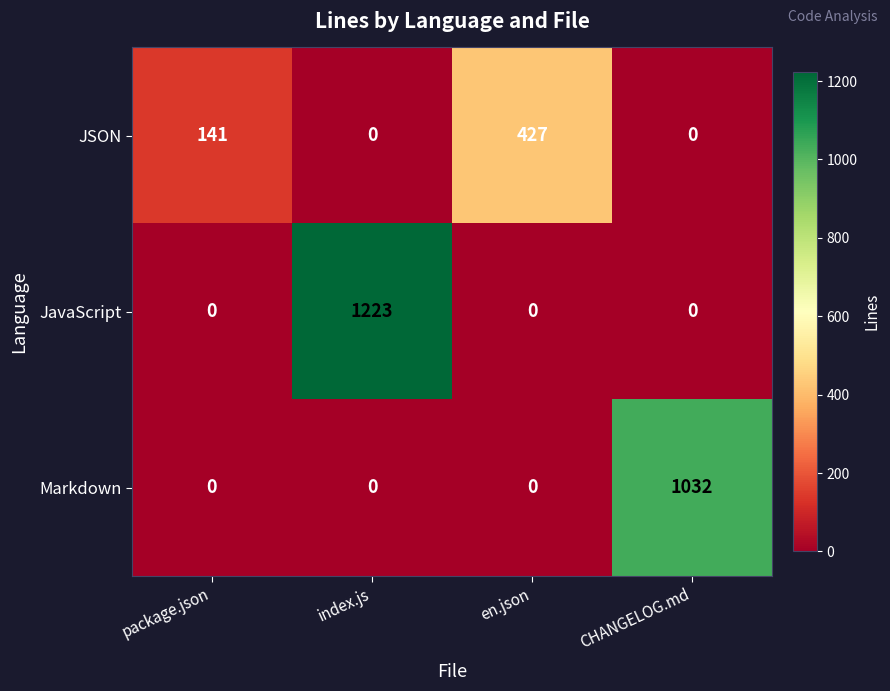

Which series has the largest range (max minus min)?

JavaScript